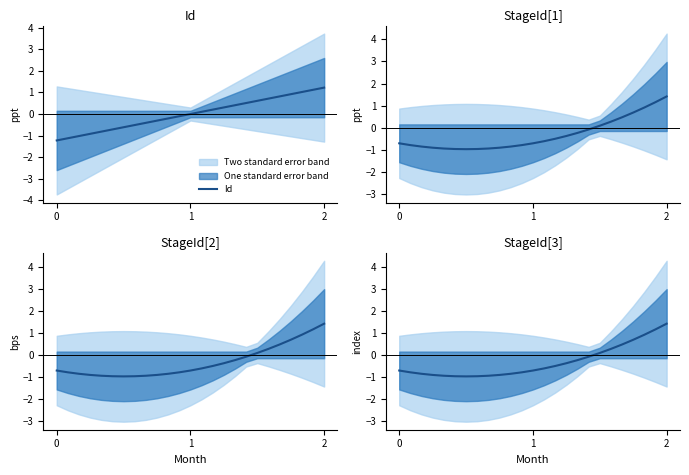

How many values in the StageId[2] series exceed 0?

7